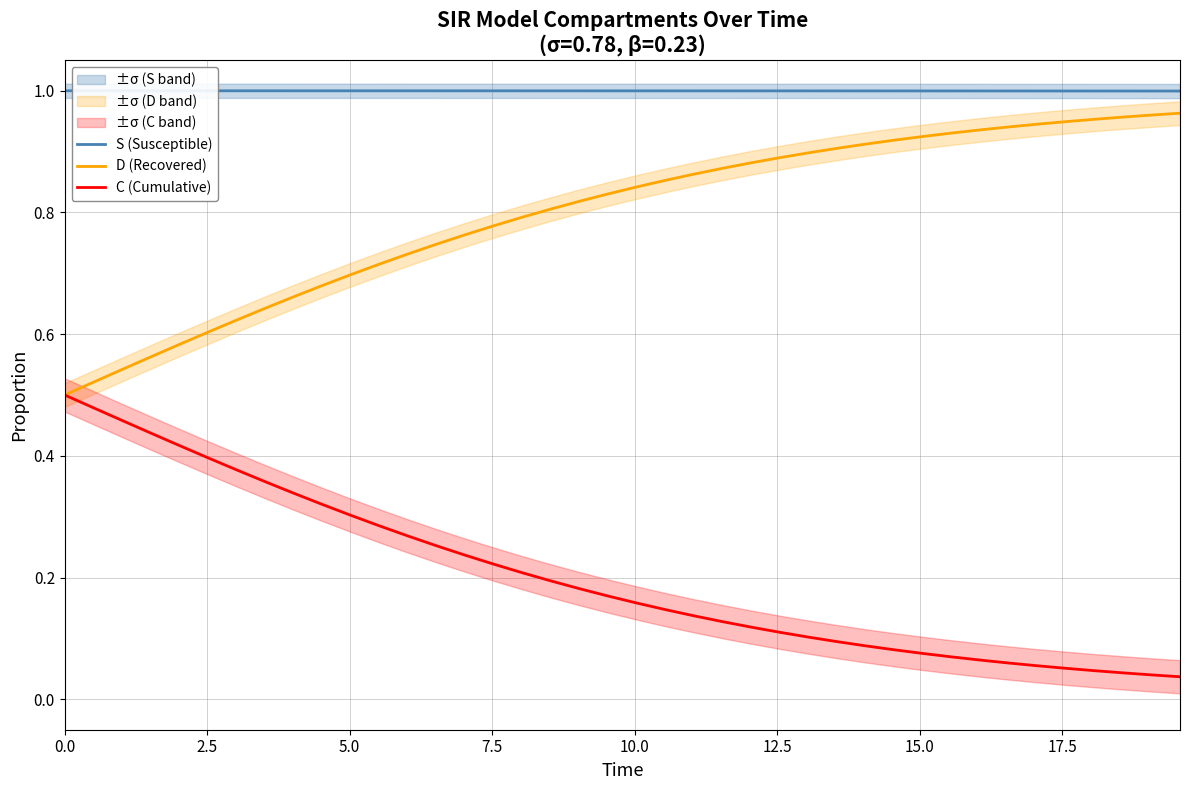

True or false: C (Cumulative) and D (Recovered) intersect in this chart.

False